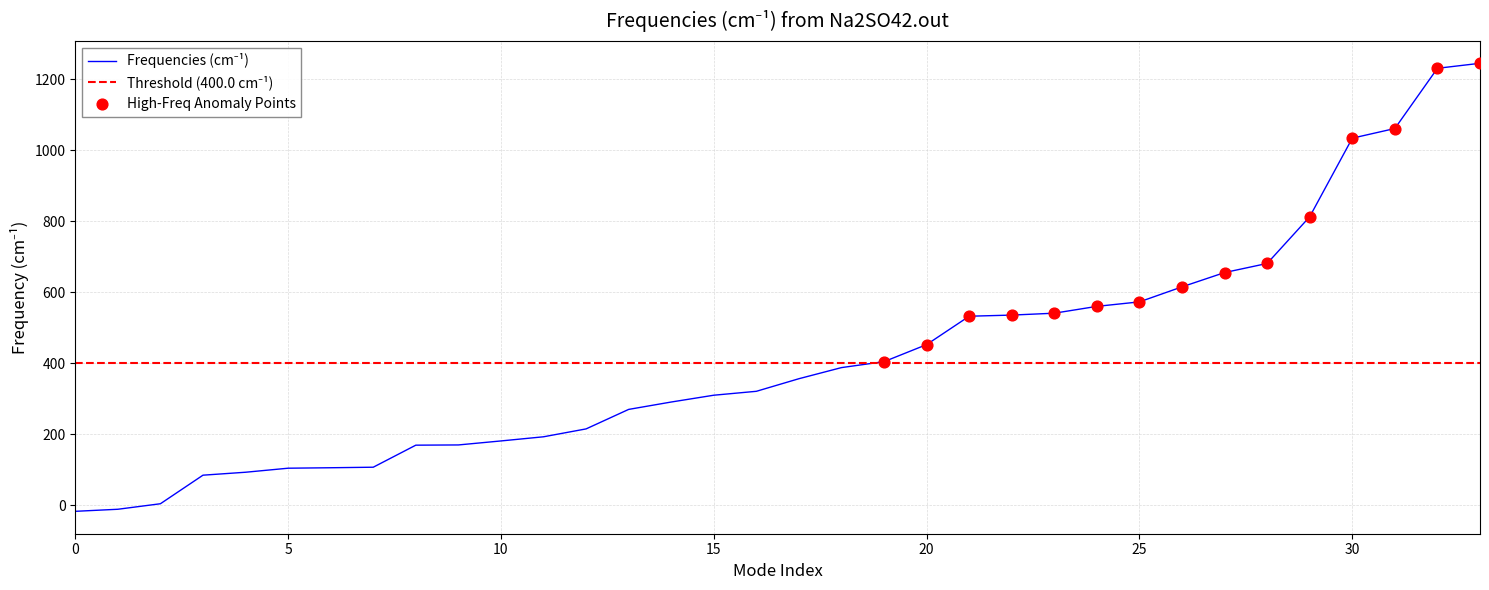

Approximately how many times larger is the value at 16 compared to 4?

3.4